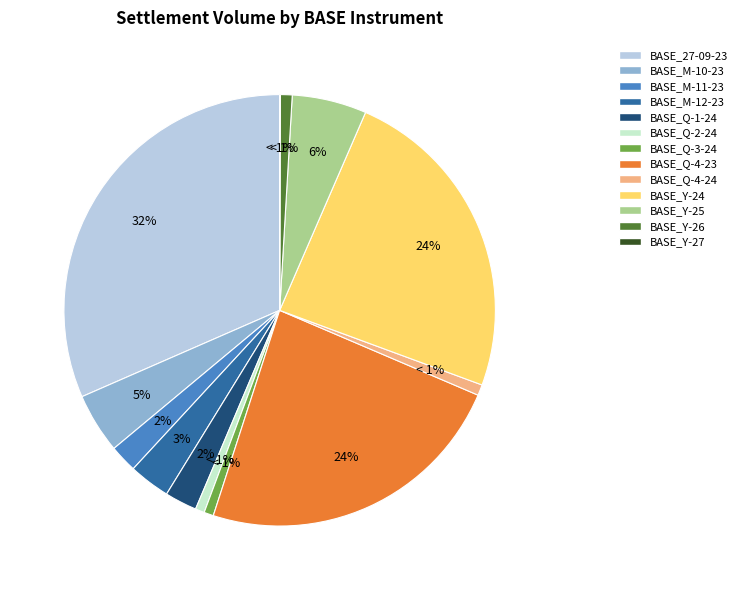

Combined, do BASE_Q-2-24 and BASE_Y-24 account for over 50%?

No